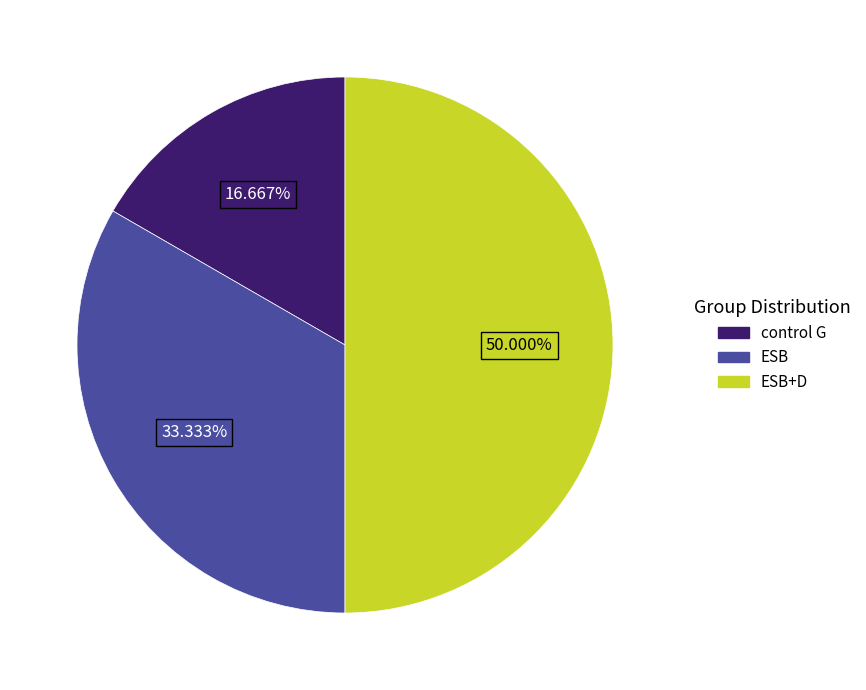

Approximately how many times larger is the value at ESB+D compared to control G?

3.0